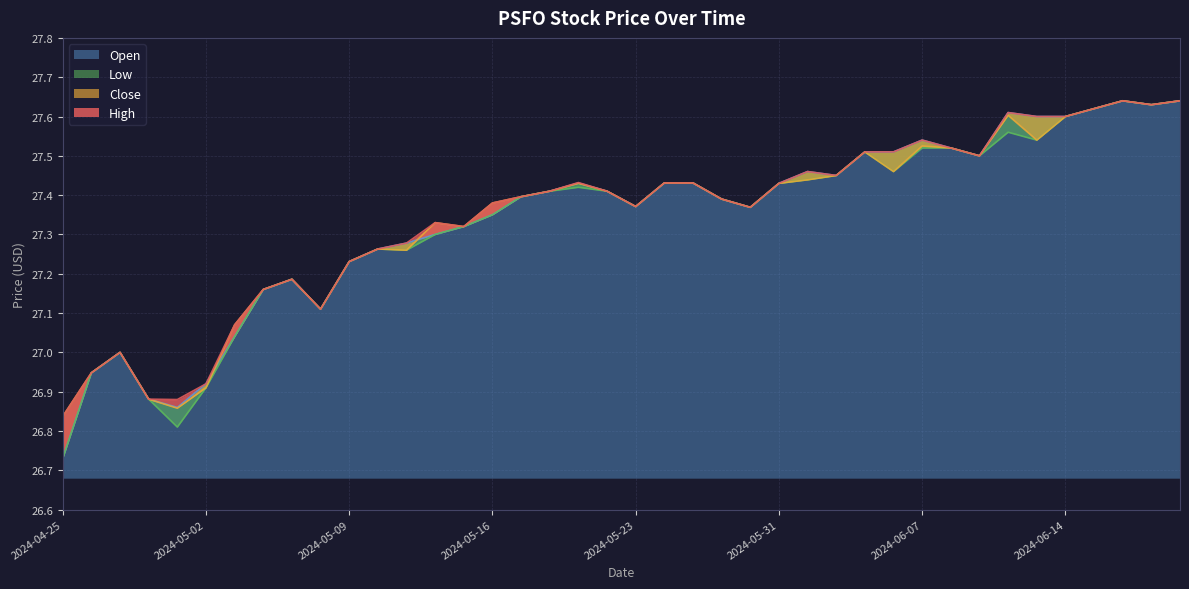

How many data points in Close are above 27?

34